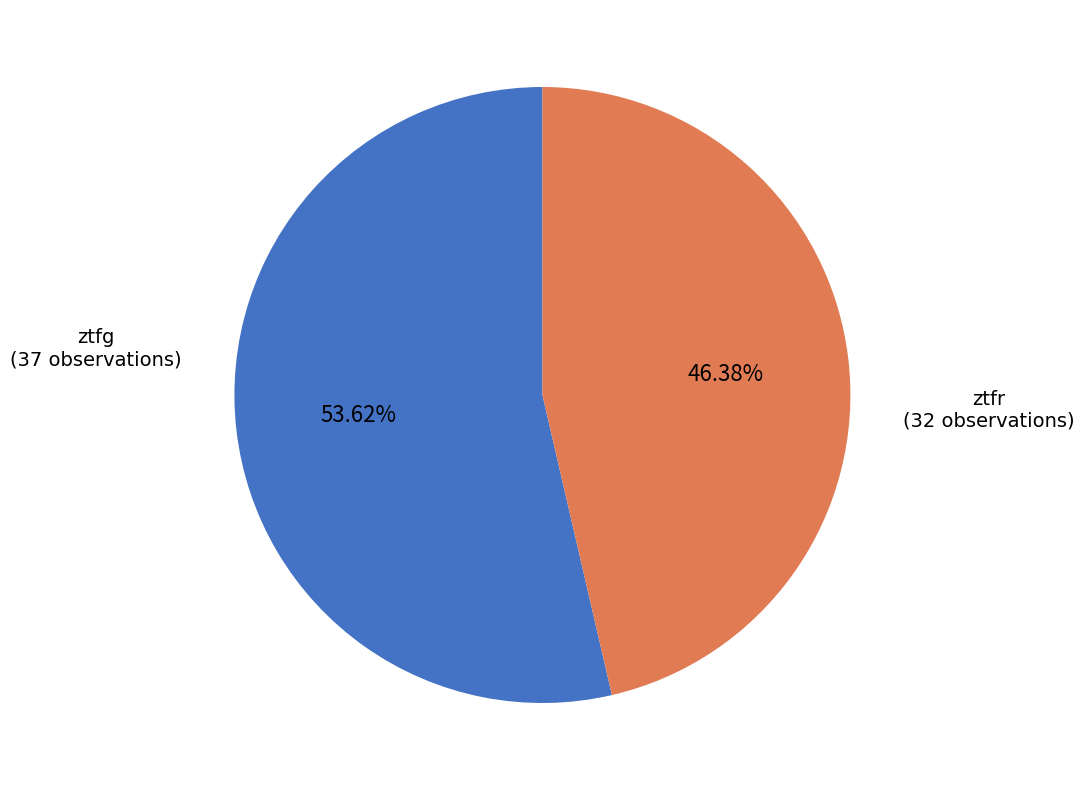

To the nearest percent, what portion does ztfg represent?

54%